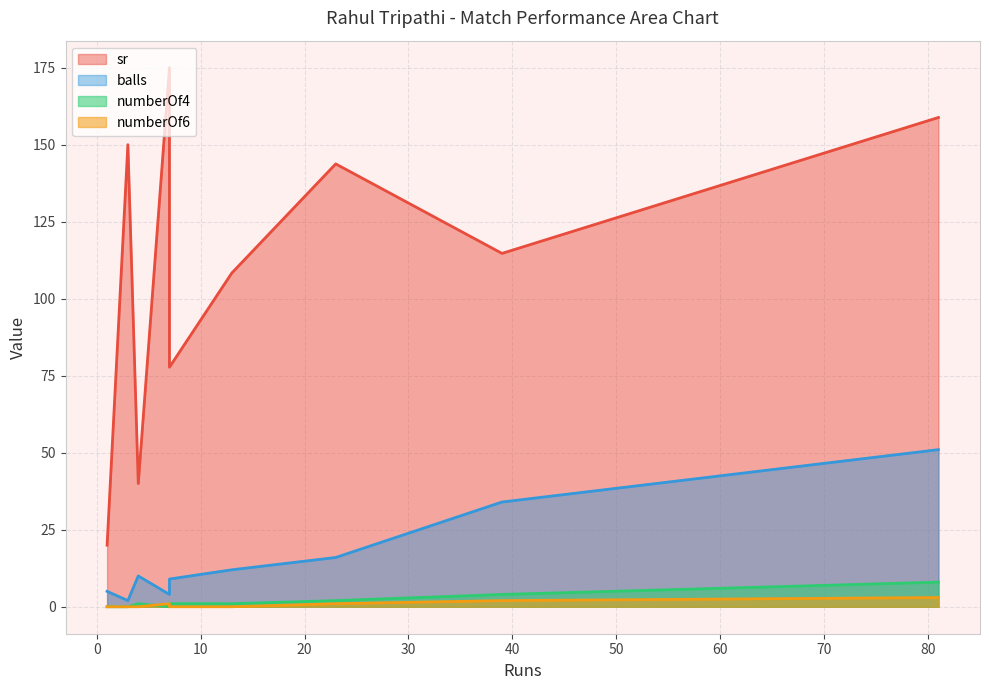

What is the sum of the sr values at 13 and 3?

258.3